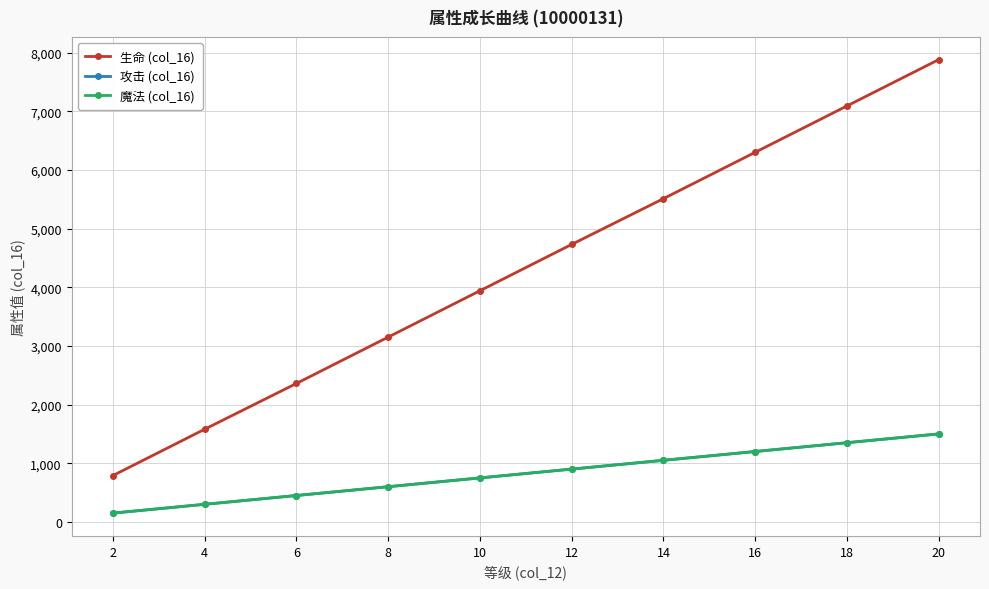

Does the chart have visible grid lines?

Yes